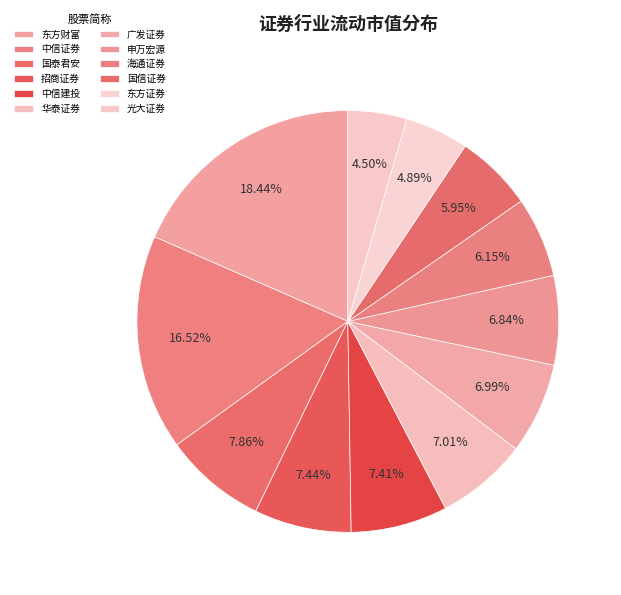

To the nearest percent, what percentage of the pie is 申万宏源?

7%